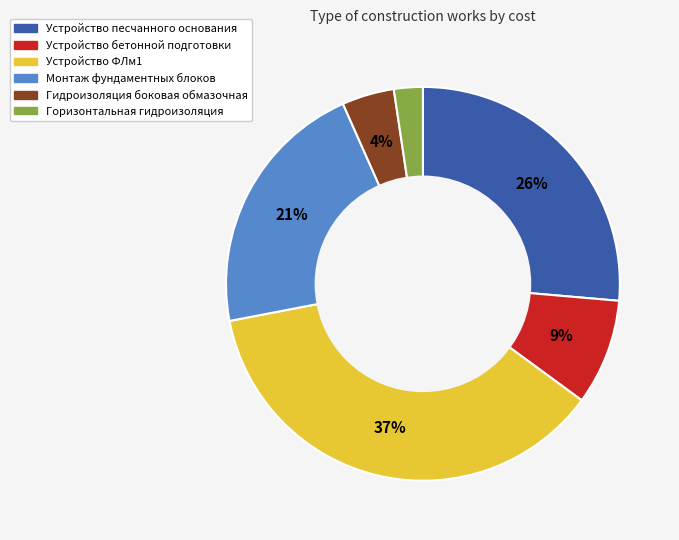

True or false: Устройство бетонной подготовки accounts for 9% of the total.

True